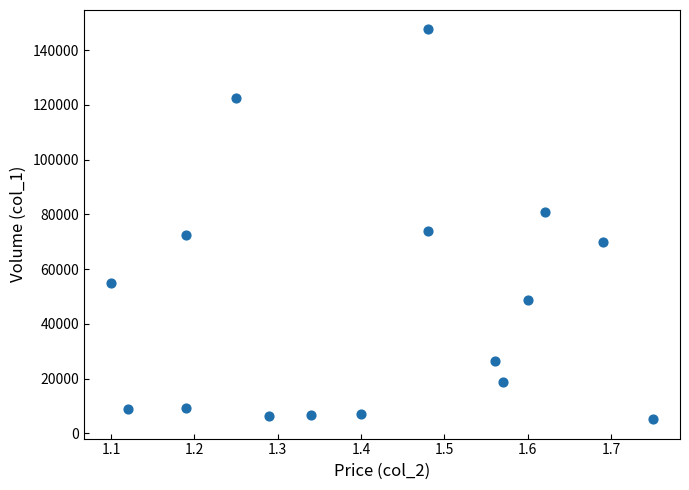

What is the range of Y values (max minus min)?

142250